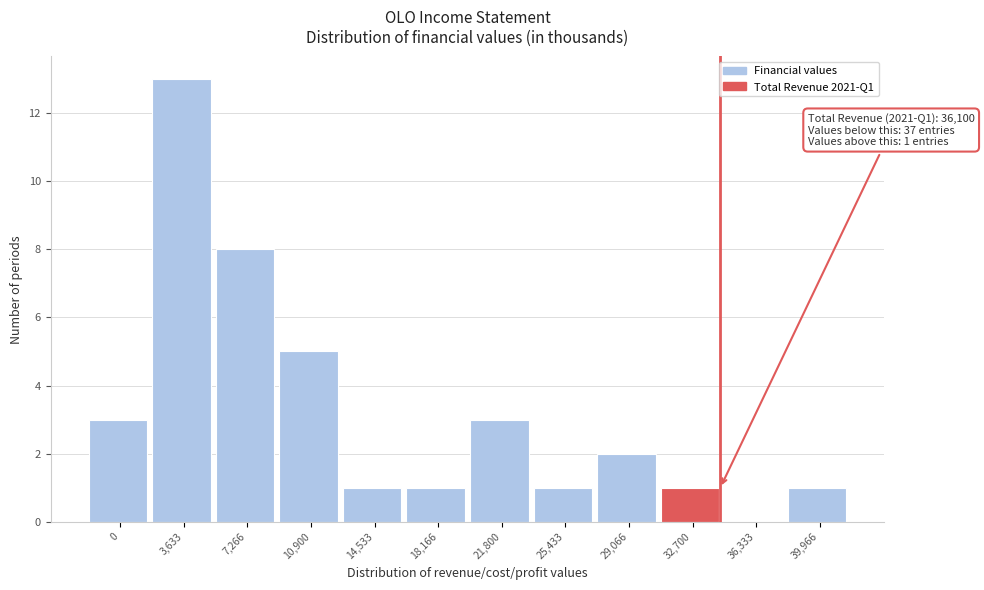

Reading right to left, what are all the values shown in this chart?

39,966=1	36,333=0	32,700=1	29,066=2	25,433=1	21,800=3	18,166=1	14,533=1	10,900=5	7,266=8	3,633=13	0=3